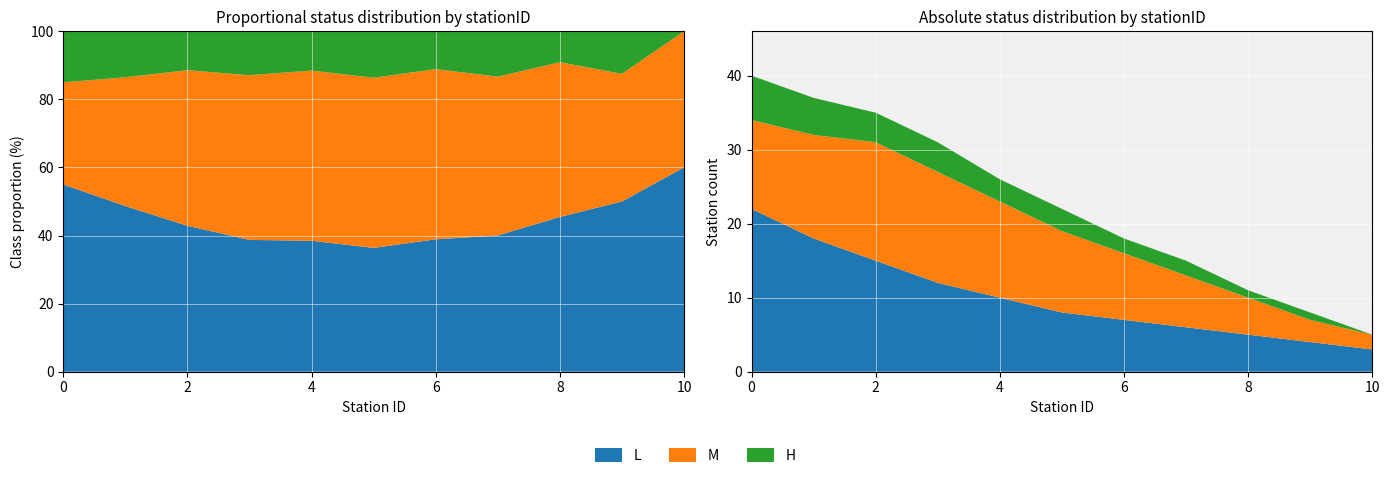

Reading left to right, list all the values displayed in this chart.

L: 0=22	1=18	2=15	3=12	4=10	5=8	6=7	7=6	8=5	9=4	10=3
M: 0=12	1=14	2=16	3=15	4=13	5=11	6=9	7=7	8=5	9=3	10=2
H: 0=6	1=5	2=4	3=4	4=3	5=3	6=2	7=2	8=1	9=1	10=0